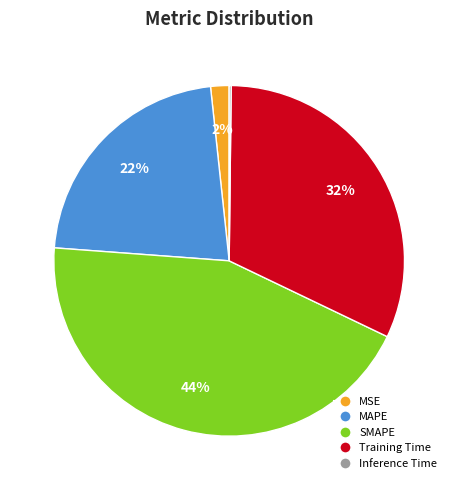

Does SMAPE represent more than half of the total?

No